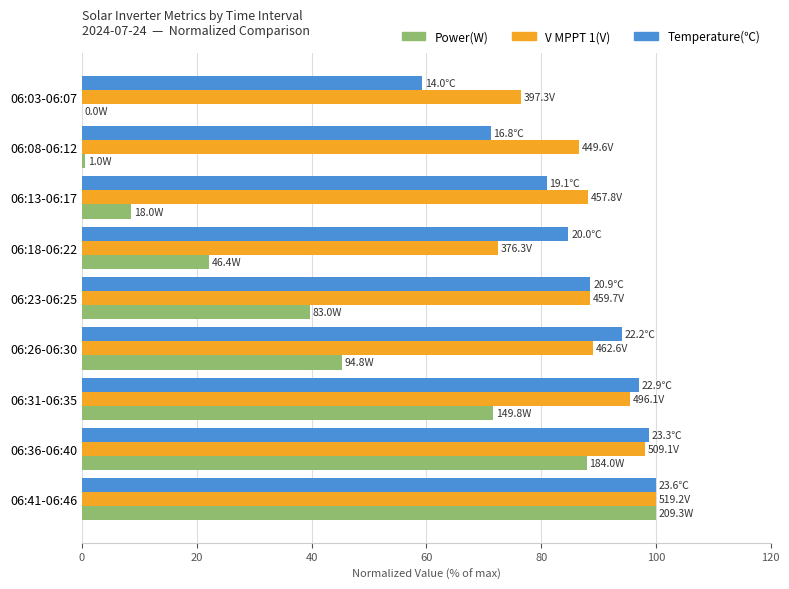

Which series has the largest total across all categories?

V MPPT 1(V)